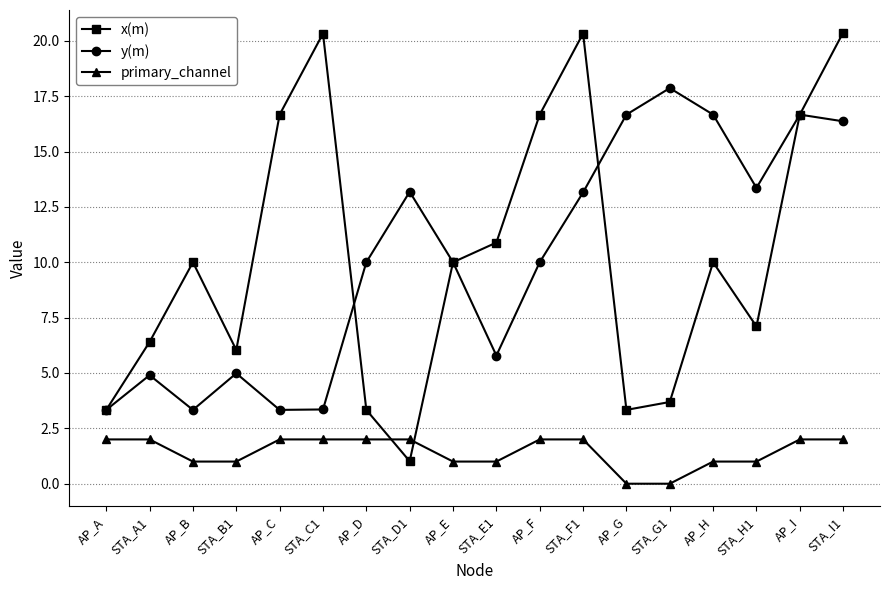

What is the maximum value shown in the chart?

20.4